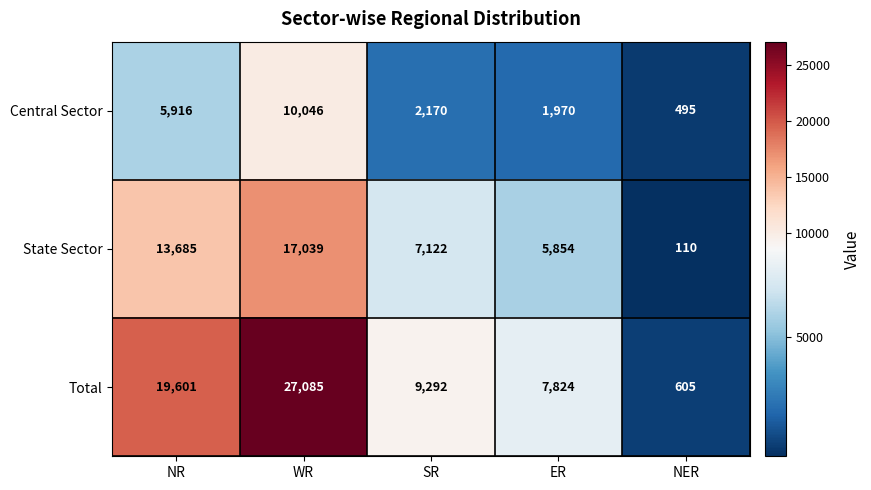

At SR, list the series in order from largest to smallest.

Total, State Sector, Central Sector